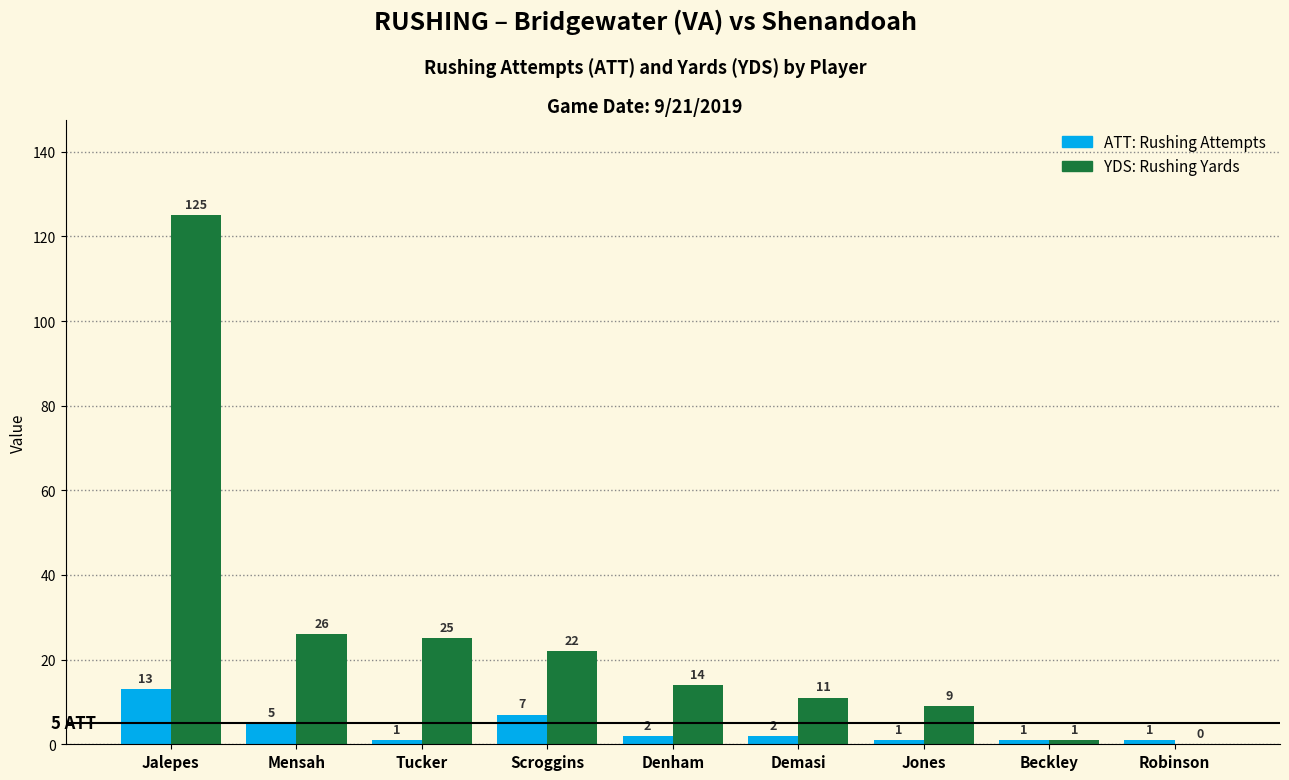

Which category has the highest value across all series?

Jalepes